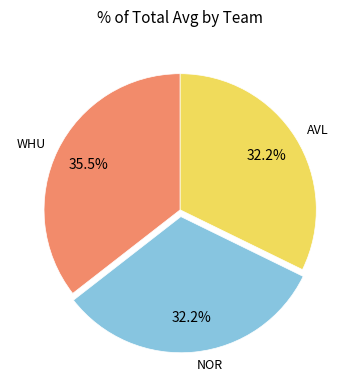

What portion of the pie excludes AVL?

67.8%